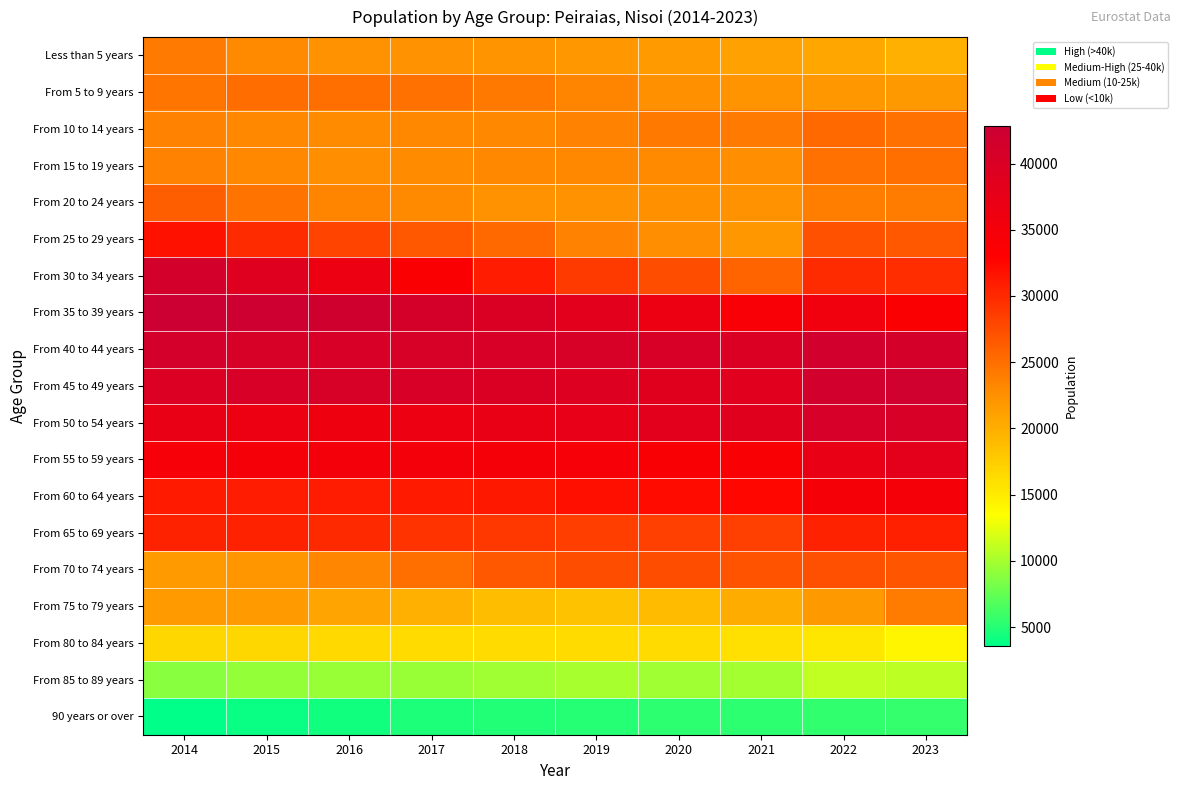

Reading left to right, extract all data points from this chart.

Less than 5 years: 2014=24246	2015=23030	2016=22376	2017=22319	2018=22211	2019=21872	2020=21653	2021=21121	2022=20683	2023=19851
From 5 to 9 years: 2014=24521	2015=25167	2016=24963	2017=24849	2018=24343	2019=23465	2020=22573	2021=22168	2022=21930	2023=21706
From 10 to 14 years: 2014=23548	2015=23075	2016=22884	2017=23095	2018=23091	2019=23527	2020=24375	2021=24262	2022=25386	2023=24833
From 15 to 19 years: 2014=23532	2015=23073	2016=22724	2017=22766	2018=23099	2019=23101	2020=22916	2021=22741	2022=24878	2023=24962
From 20 to 24 years: 2014=26198	2015=24663	2016=23510	2017=22914	2018=22391	2019=22328	2020=22464	2021=22403	2022=23955	2023=24113
From 25 to 29 years: 2014=31728	2015=29933	2016=28018	2017=26687	2018=25470	2019=23640	2020=22642	2021=21863	2022=27172	2023=26707
From 30 to 34 years: 2014=41427	2015=39052	2016=36419	2017=33782	2018=30935	2019=28868	2020=27433	2021=25745	2022=29851	2023=29696
From 35 to 39 years: 2014=42851	2015=42509	2016=41827	2017=40938	2018=40041	2019=38465	2020=36439	2021=34131	2022=35608	2023=33725
From 40 to 44 years: 2014=41278	2015=40564	2016=40301	2017=40573	2018=40521	2019=40582	2020=40409	2021=39910	2022=41728	2023=41038
From 45 to 49 years: 2014=39730	2015=40423	2016=40607	2017=40510	2018=40057	2019=39427	2020=38831	2021=38679	2022=41719	2023=41950
From 50 to 54 years: 2014=36867	2015=36403	2016=36058	2017=36484	2018=36943	2019=37613	2020=38465	2021=38798	2022=40834	2023=40506
From 55 to 59 years: 2014=34443	2015=34832	2016=34990	2017=34895	2018=34826	2019=34433	2020=34092	2021=33987	2022=37020	2023=37996
From 60 to 64 years: 2014=31144	2015=30974	2016=31024	2017=31106	2018=31299	2019=31819	2020=32237	2021=32440	2022=34580	2023=34727
From 65 to 69 years: 2014=30508	2015=30451	2016=29982	2017=29333	2018=28928	2019=28493	2020=28301	2021=28353	2022=30436	2023=30706
From 70 to 74 years: 2014=21575	2015=22021	2016=23308	2017=25039	2018=26722	2019=27443	2020=27369	2021=27021	2022=27255	2023=26738
From 75 to 79 years: 2014=21637	2015=21520	2016=20861	2017=19973	2018=18759	2019=18438	2020=18919	2021=20240	2022=21750	2023=23991
From 80 to 84 years: 2014=16729	2015=16629	2016=16520	2017=16446	2018=16315	2019=16329	2020=16429	2021=15907	2022=15497	2023=14191
From 85 to 89 years: 2014=8808	2015=9285	2016=9433	2017=9472	2018=9853	2019=10020	2020=9843	2021=9879	2022=11013	2023=10905
90 years or over: 2014=3565	2015=3956	2016=4211	2017=4673	2018=4826	2019=5045	2020=5295	2021=5404	2022=5518	2023=5668